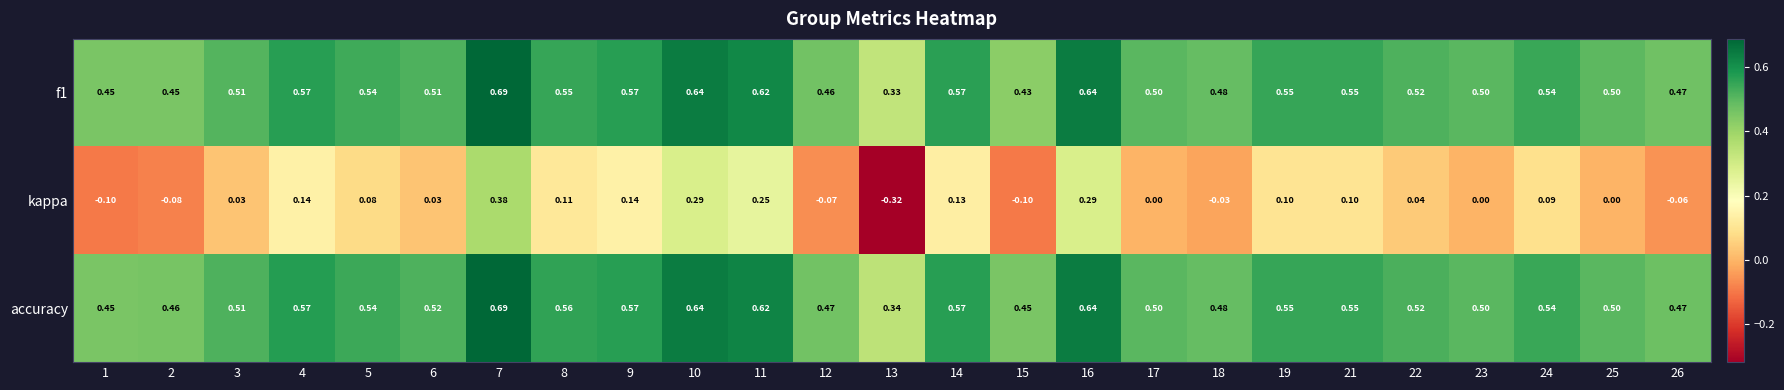

Is the value of kappa at 2 greater than the value of f1 at 9?

No